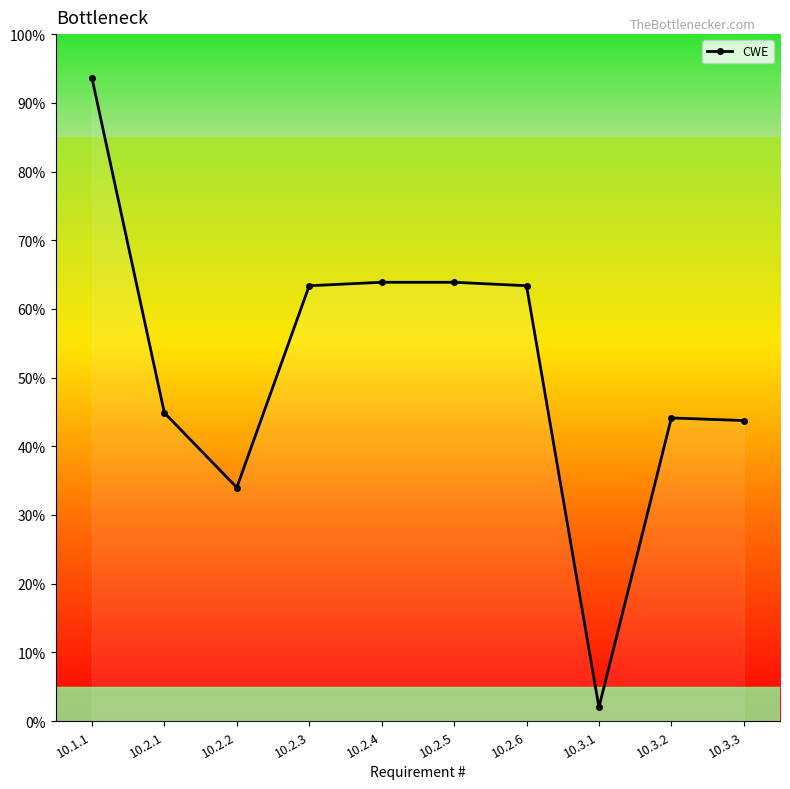

Is it true that the value at 10.2.4 is 138?

False